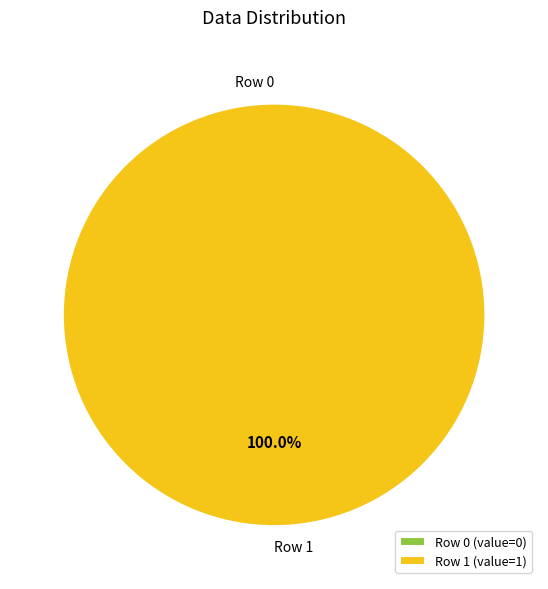

What is the change in value from Row 0 to Row 1?

+1